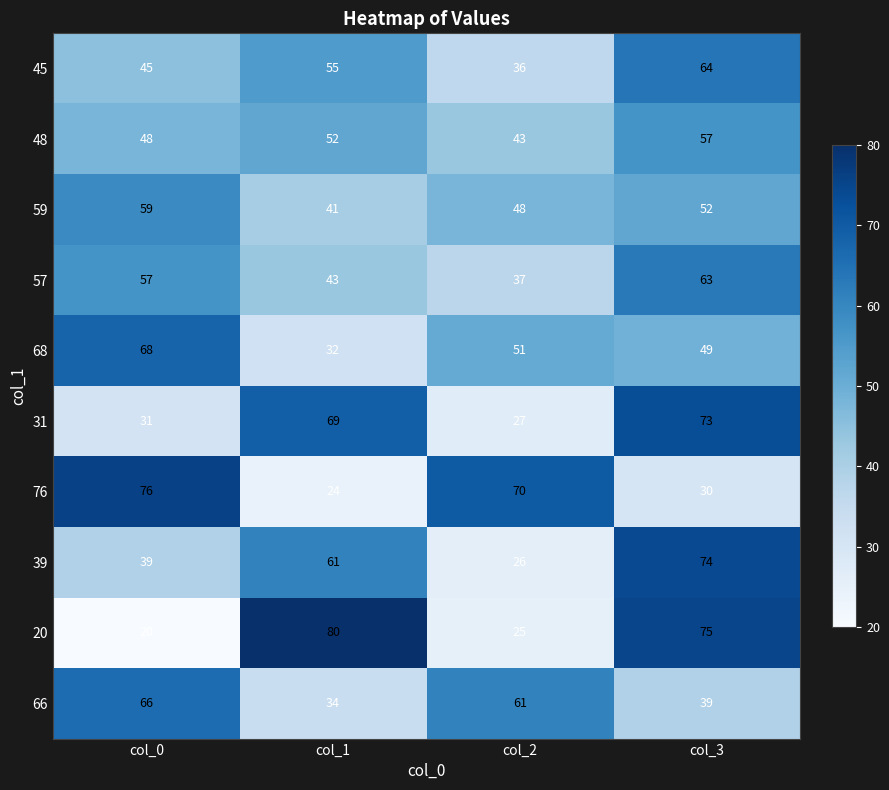

What is the total value across all series at col_0?

509